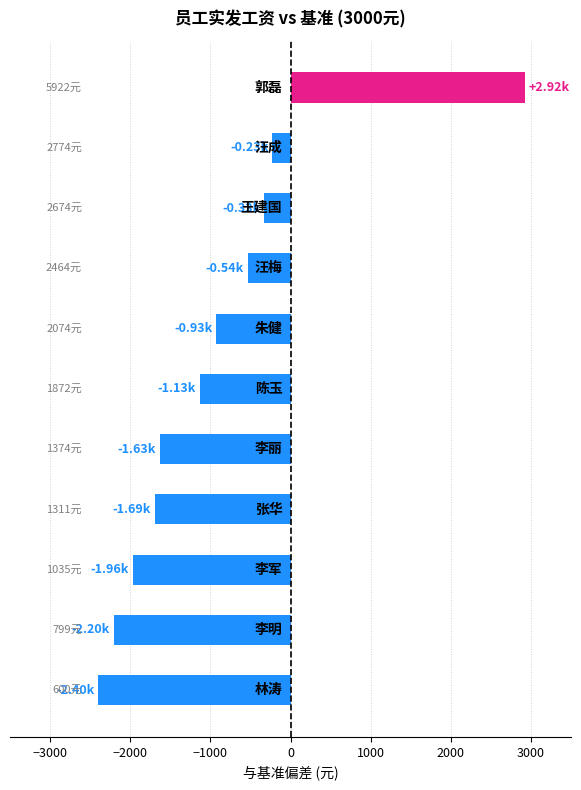

What is the average value?

-918.4